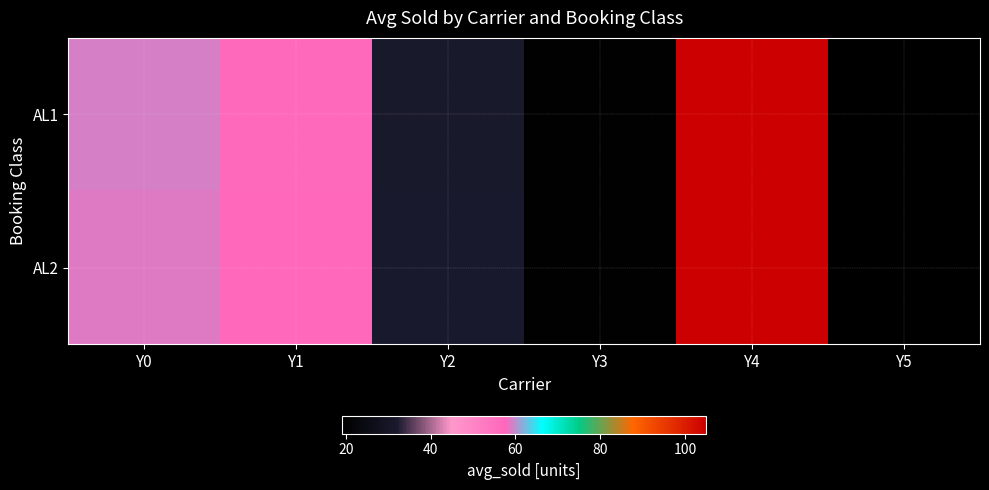

Which series has the largest total across all categories?

AL2